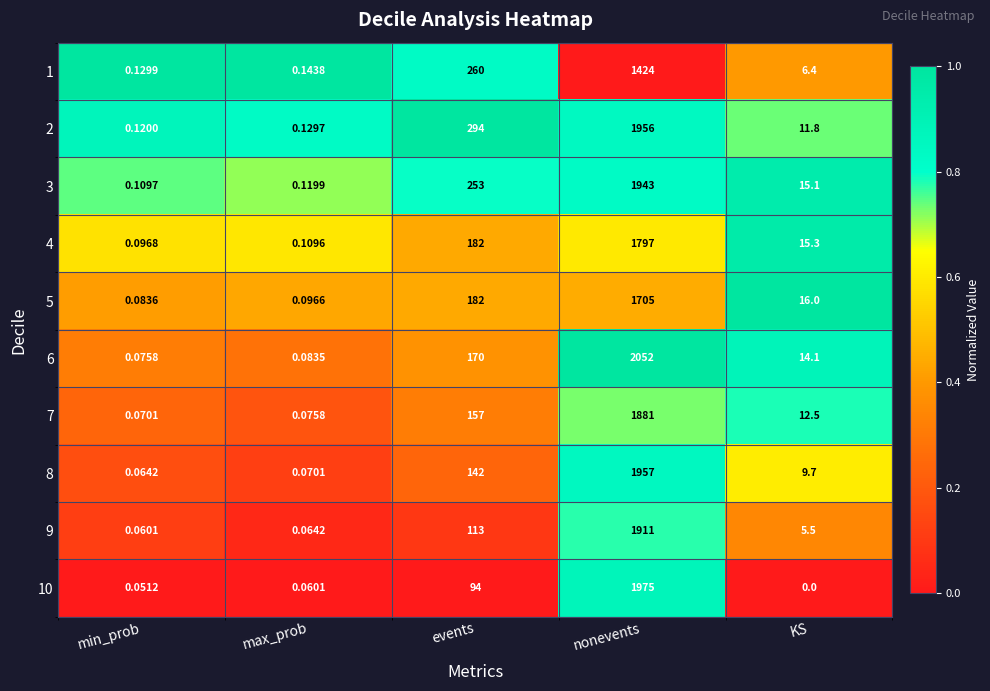

Which series has the largest range (max minus min)?

6